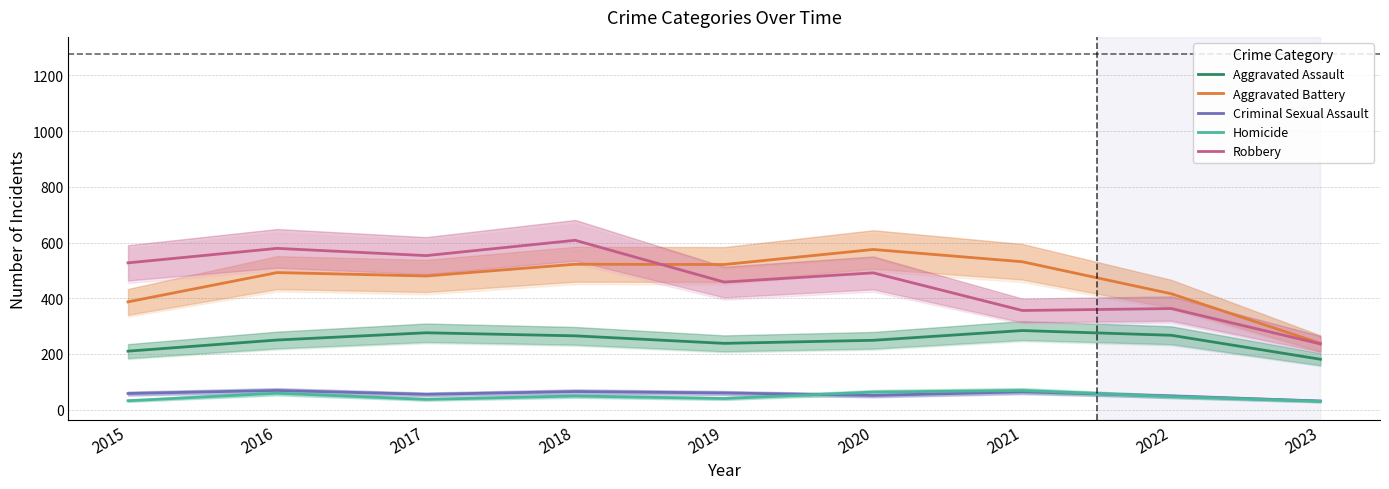

List the labels in order of Criminal Sexual Assault value, largest first.

2016, 2018, 2021, 2019, 2015, 2017, 2020, 2022, 2023